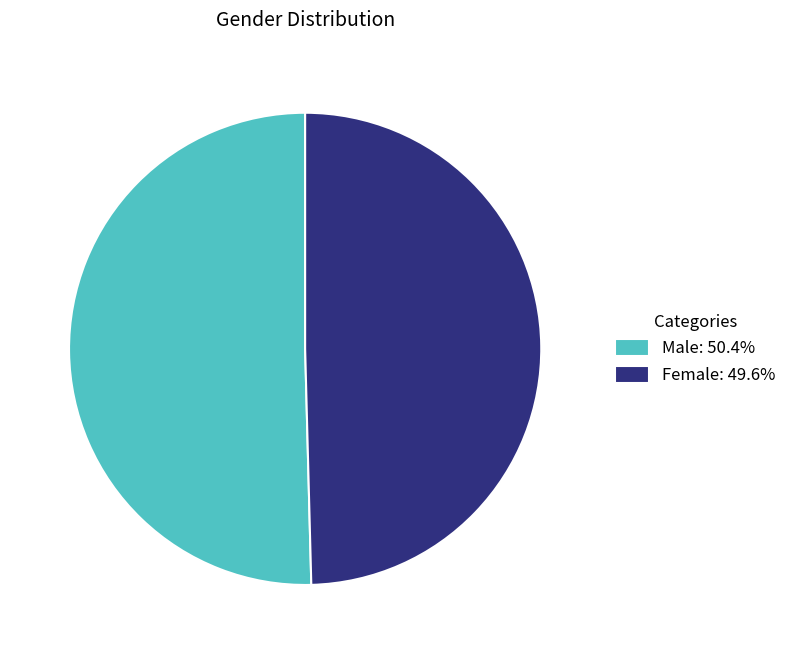

Count the number of slices in the pie.

2